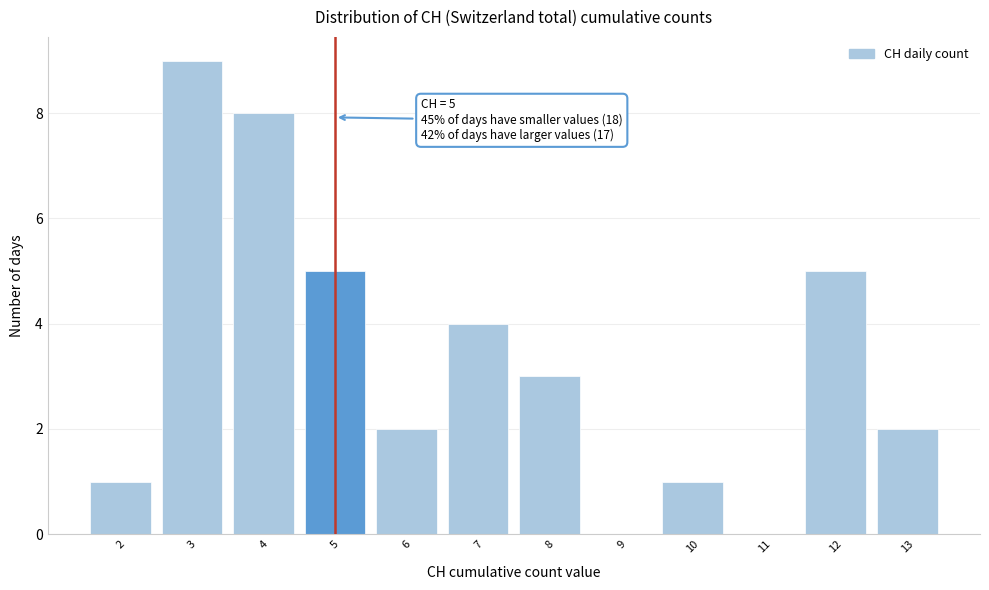

Which range on the x-axis has the tallest bar?

2.5 to 3.5